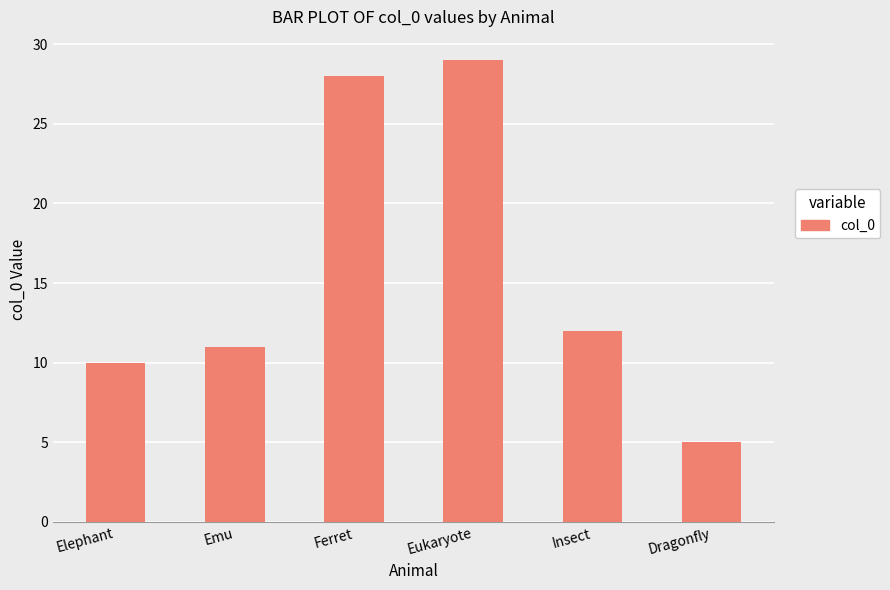

What is the label of the 5th bar from the left?

Insect